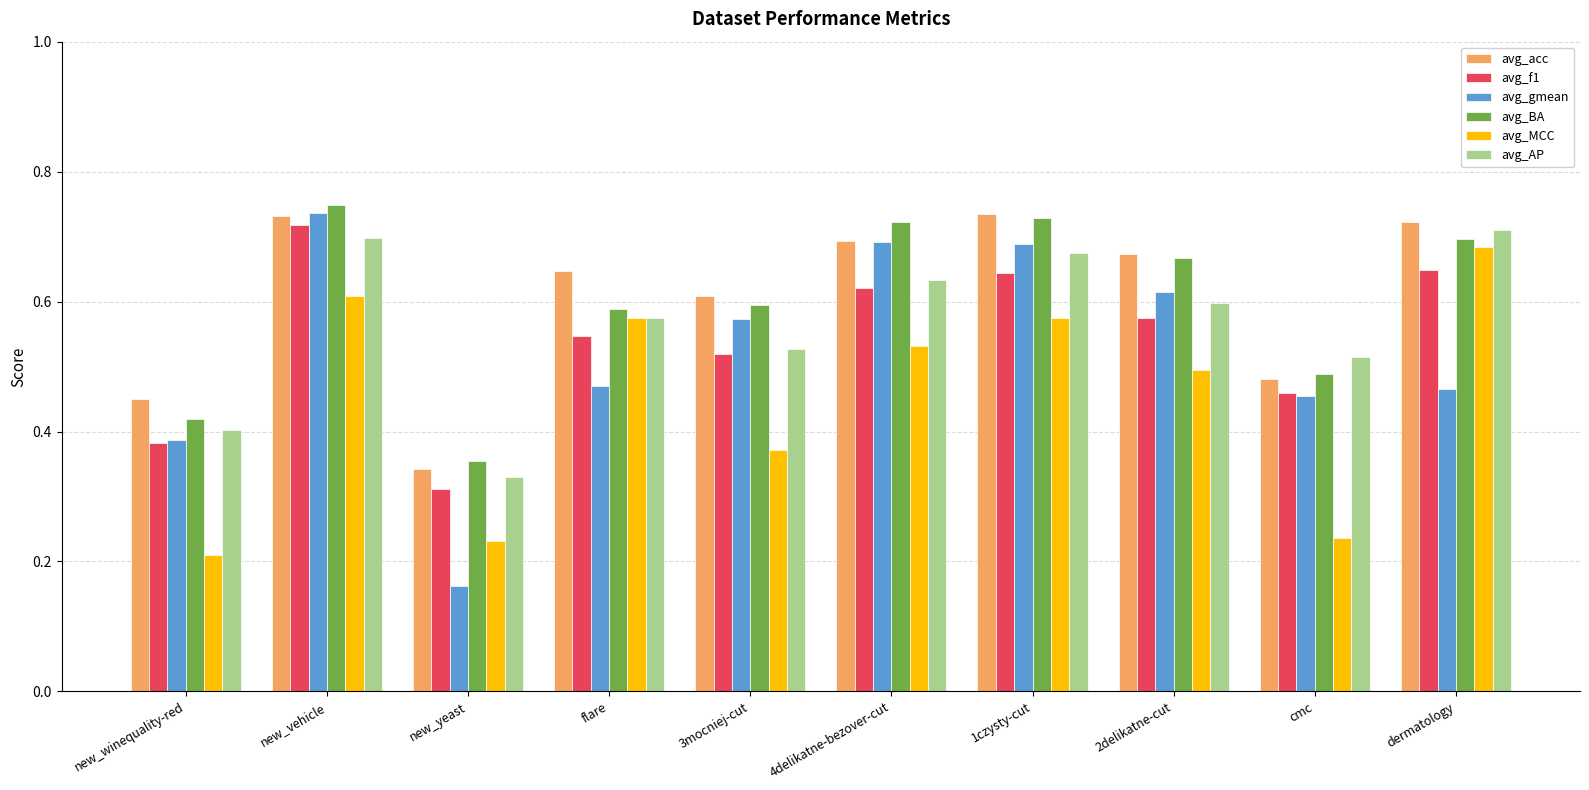

Is it true that avg_gmean equals 0.7 at new_vehicle?

True